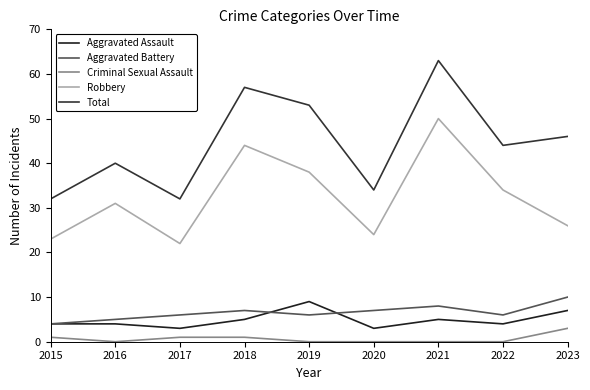

True or false: Robbery and Total intersect in this chart.

False